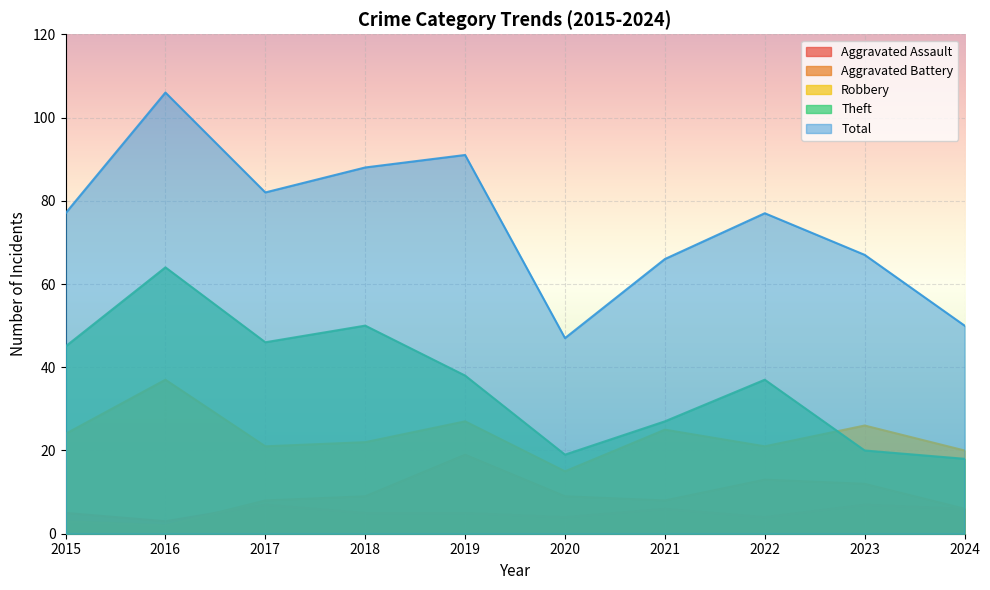

At which category is the sum across all series the highest?

2016